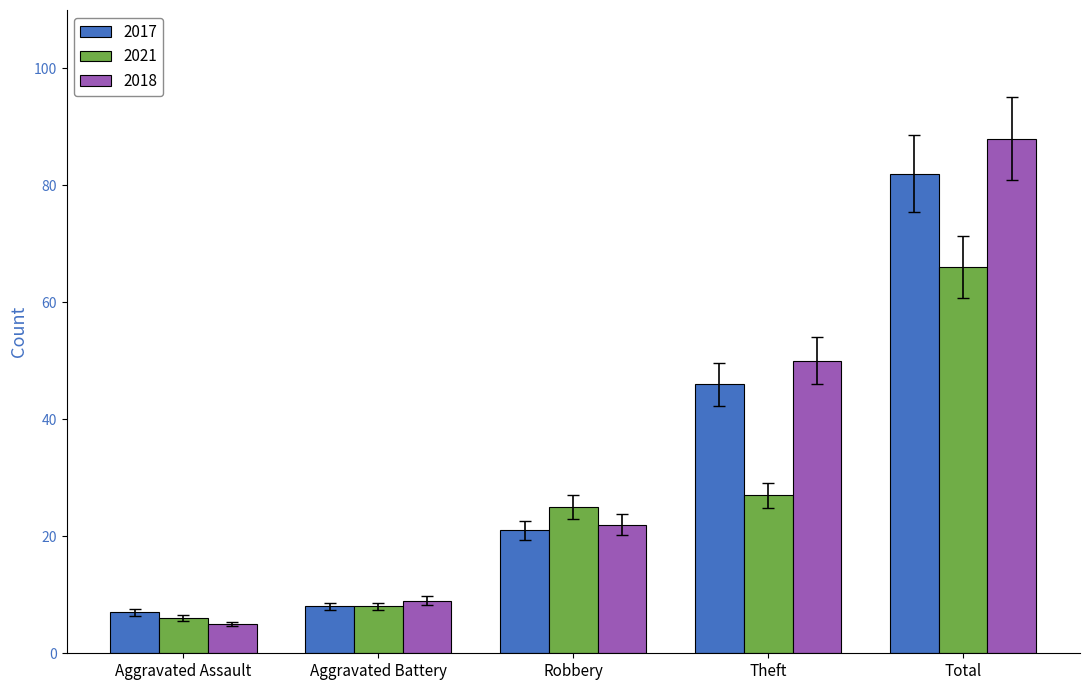

What value does the 2018 series have at Total?

88